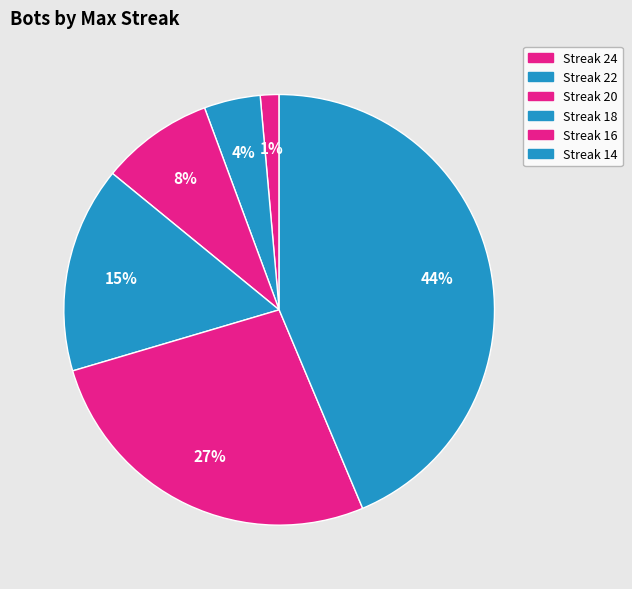

Does any single category account for the majority?

No